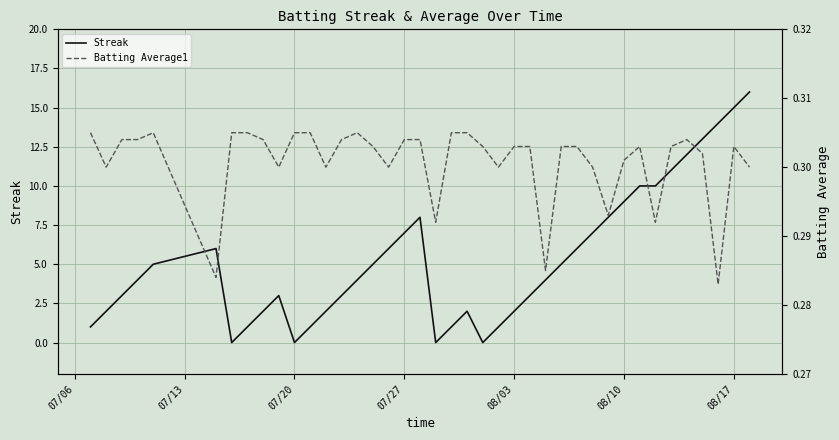

What is the maximum value for Streak?

16